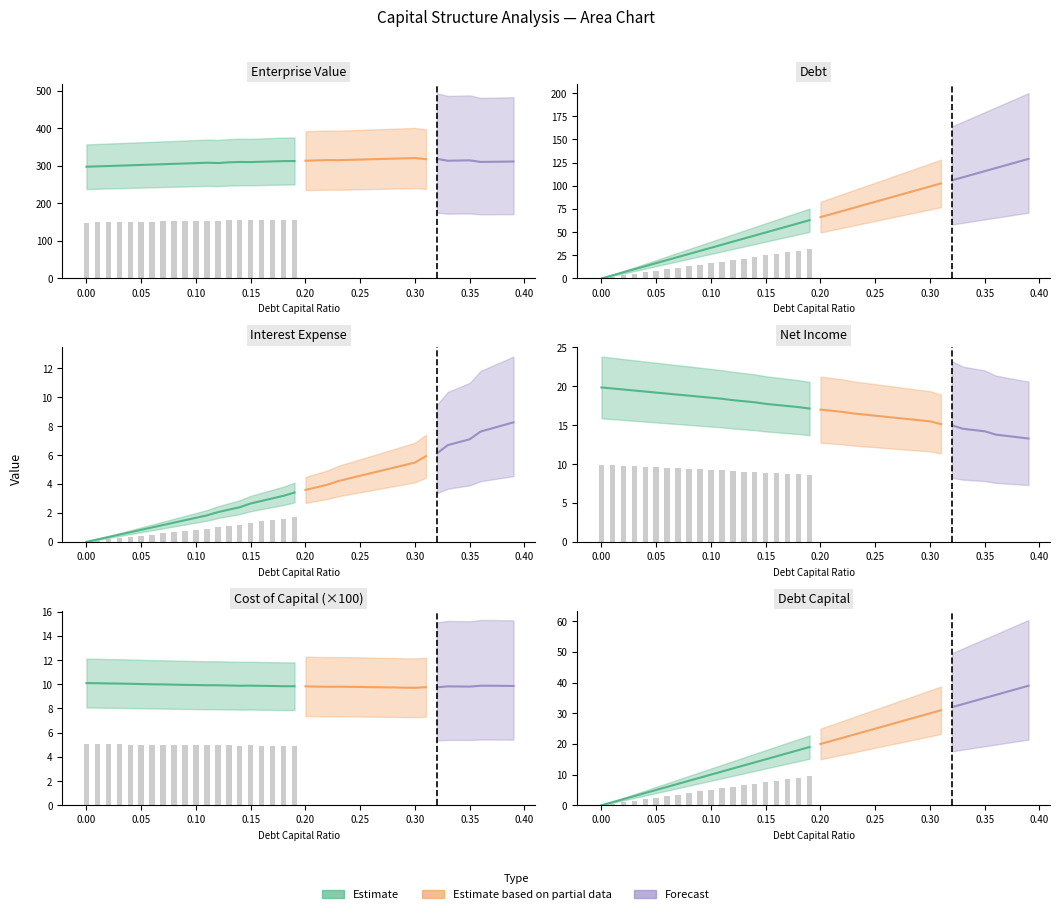

At which label is net_income closest to 16?

0.27